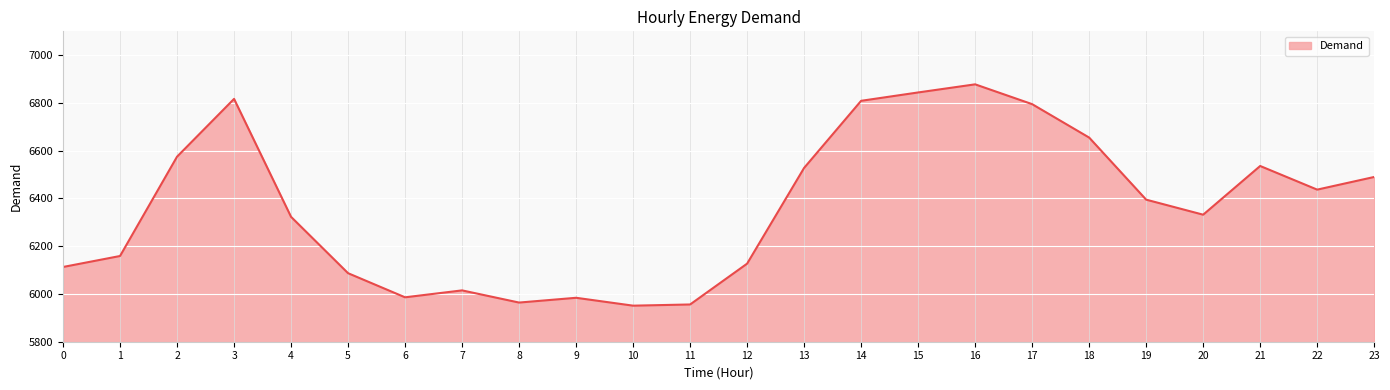

What is the difference between the maximum and minimum values?

927